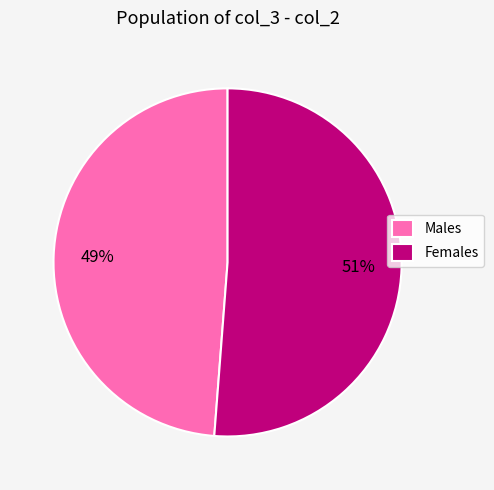

Is it true that Males is 49% of the pie?

True